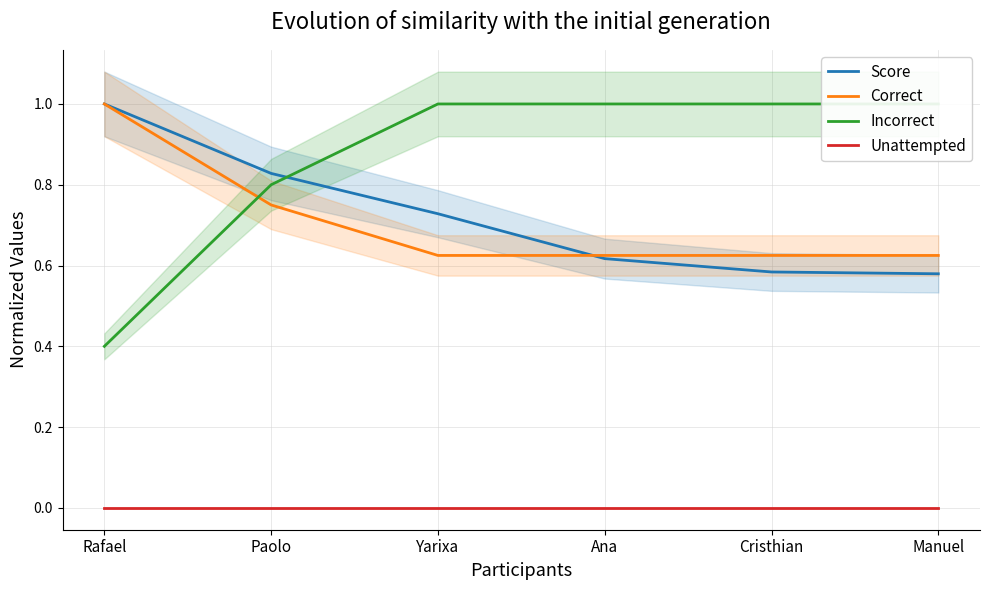

List the labels in order of Incorrect value, smallest first.

Rafael, Paolo, Yarixa, Ana, Cristhian, Manuel